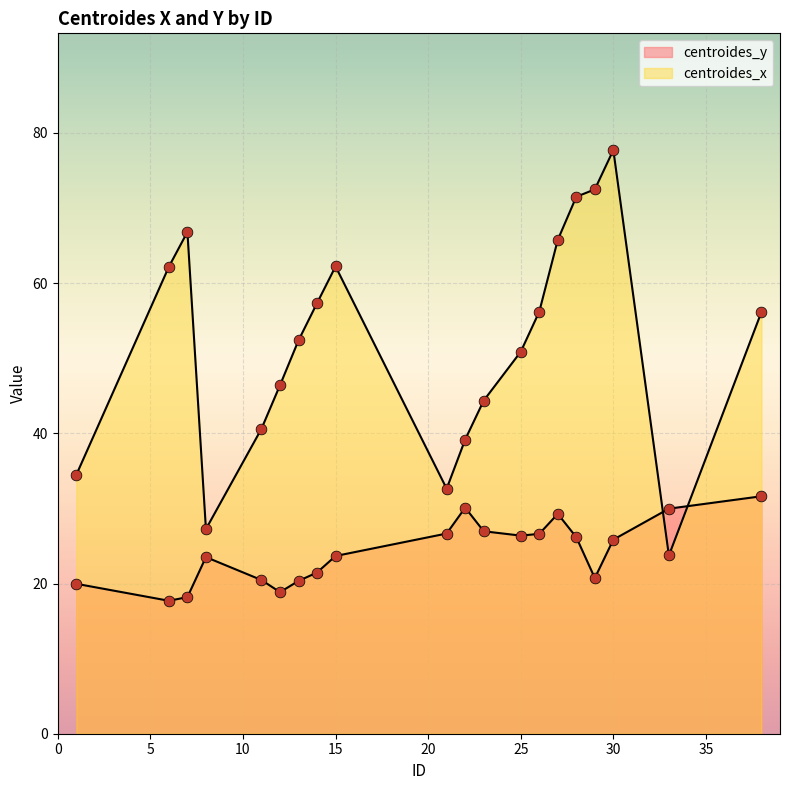

What is the total value across all series at 6?

79.9